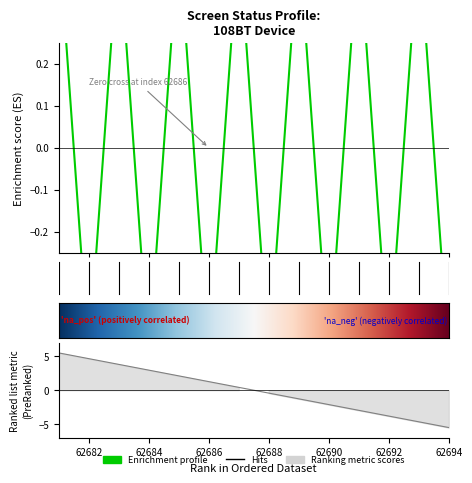

Where is the data nearest to the value 0?

62681